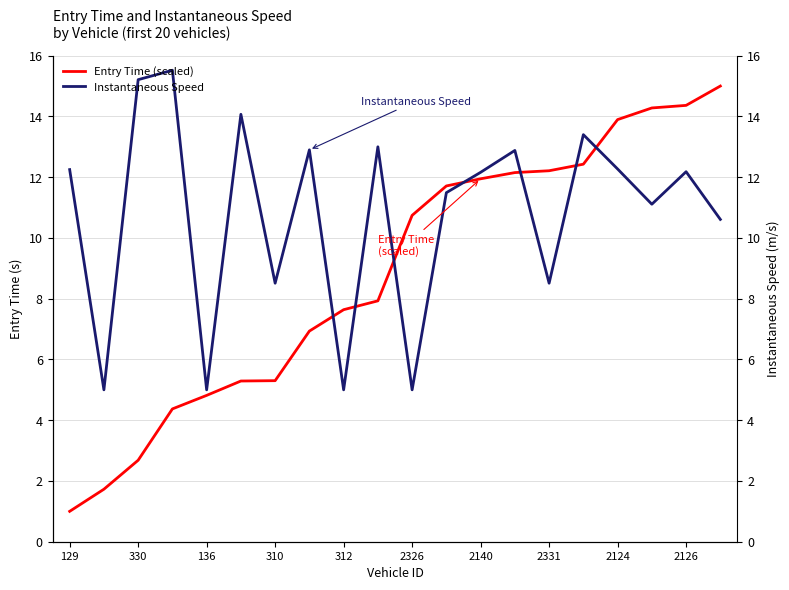

How many interior local peaks does the Instantaneous Speed series have?

7